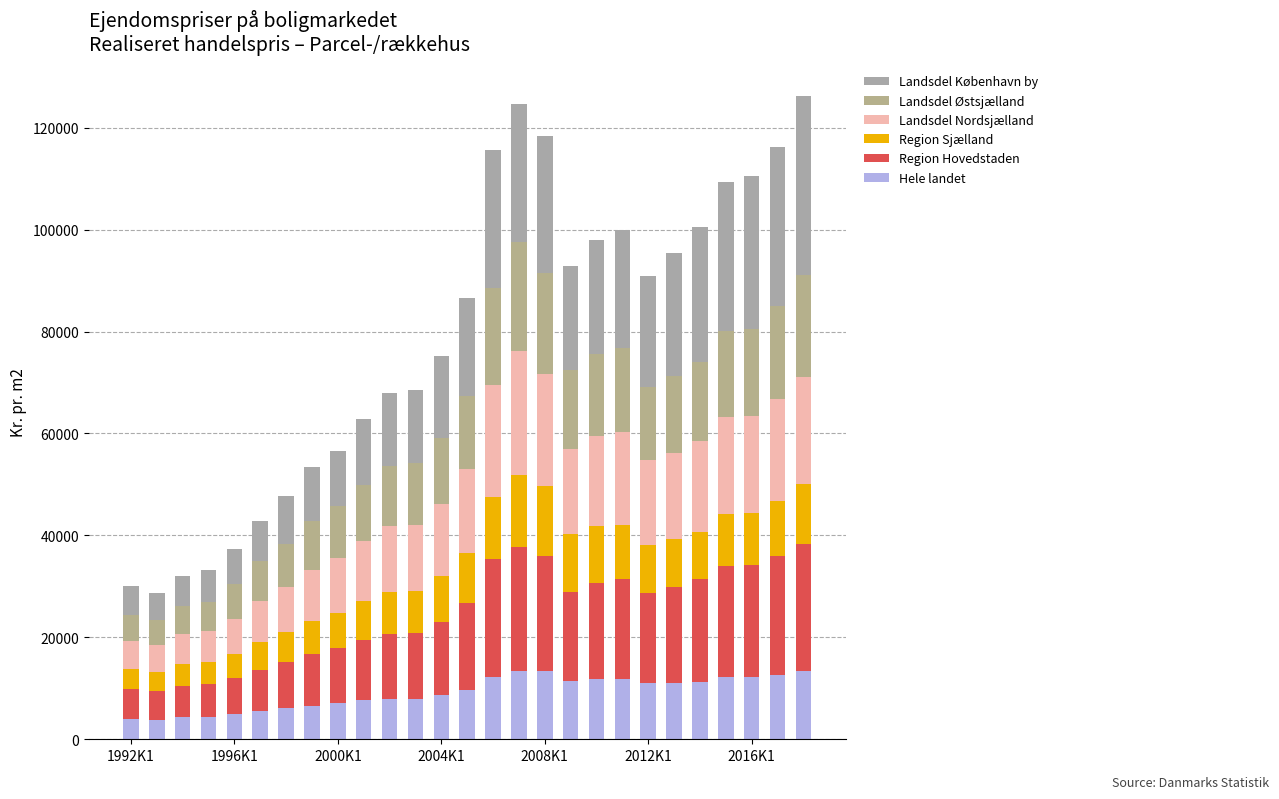

How many data points does each series have?

27